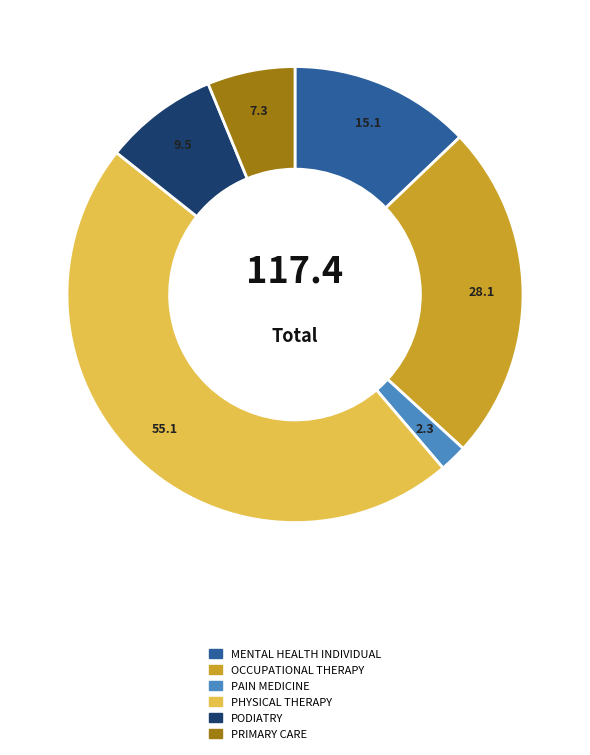

Which has a higher value, MENTAL HEALTH INDIVIDUAL or OCCUPATIONAL THERAPY?

OCCUPATIONAL THERAPY